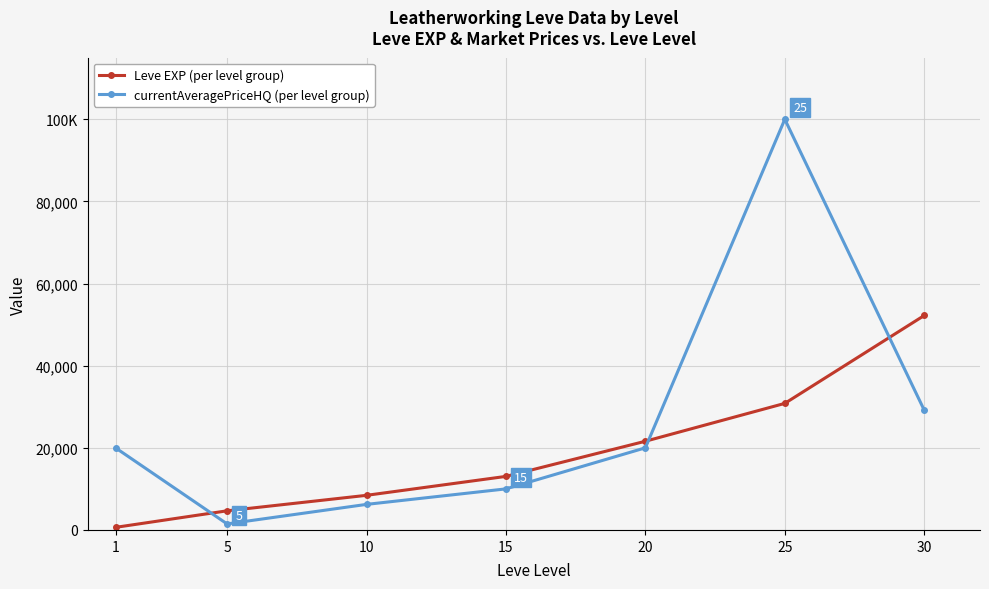

At which category does the chart reach its peak across all series?

25